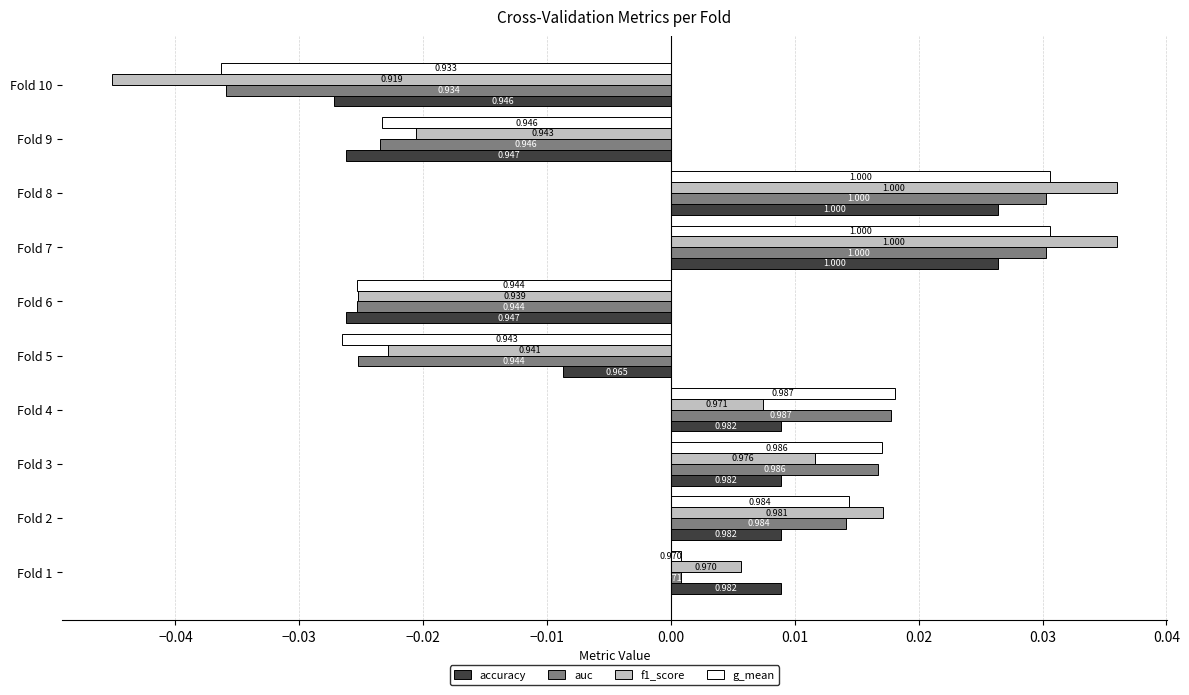

Which series has the largest range (max minus min)?

f1_score